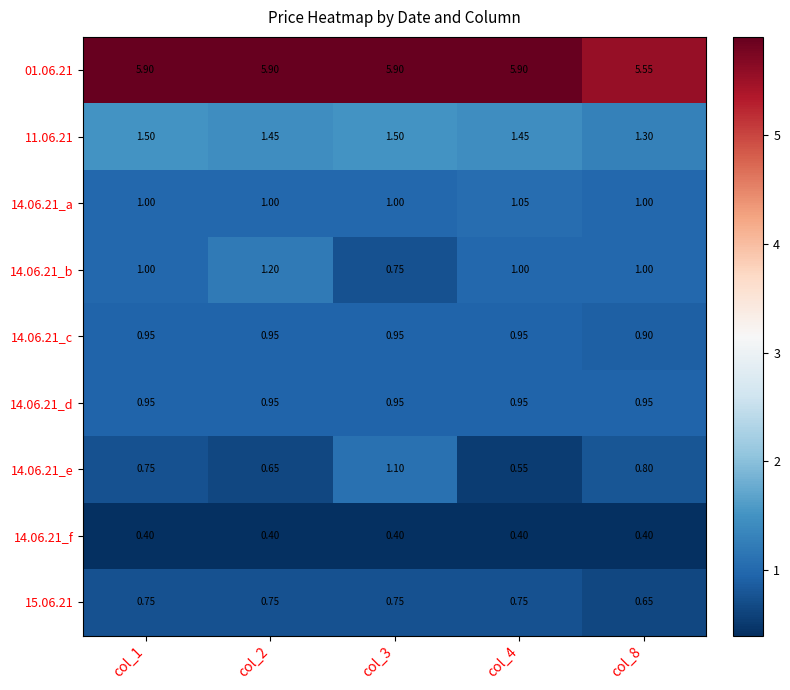

Is the value of 14.06.21_f at col_4 greater than the value of 01.06.21 at col_2?

No